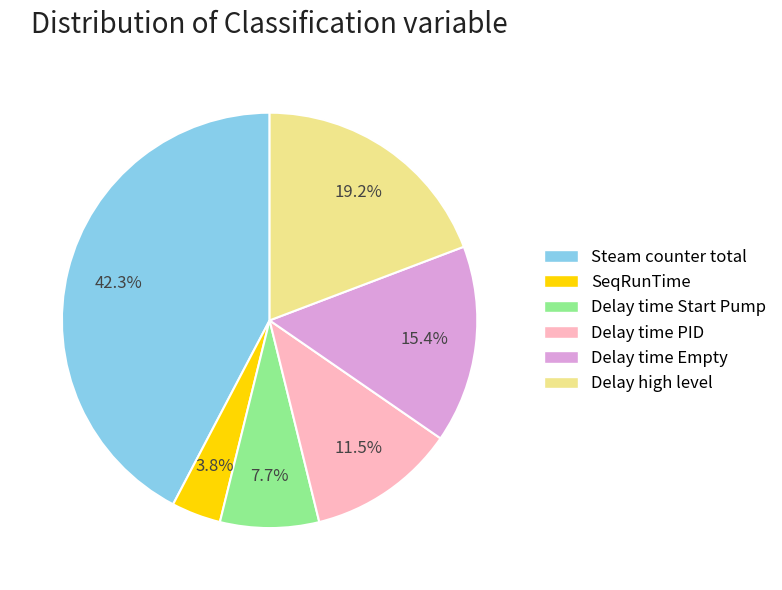

Is it true that Steam counter total is 51% of the pie?

False